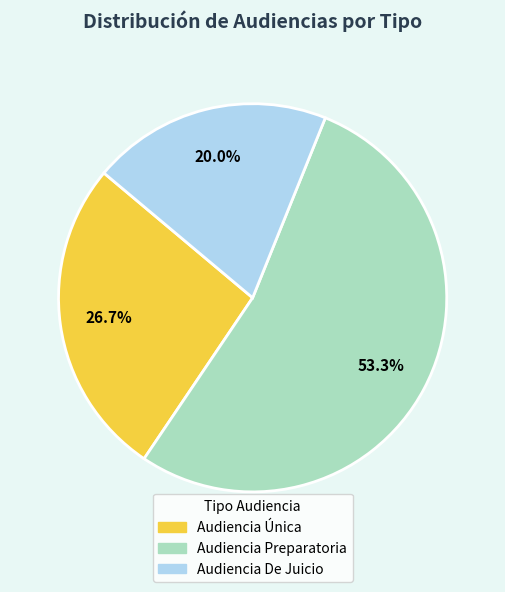

Count the number of slices in the pie.

3